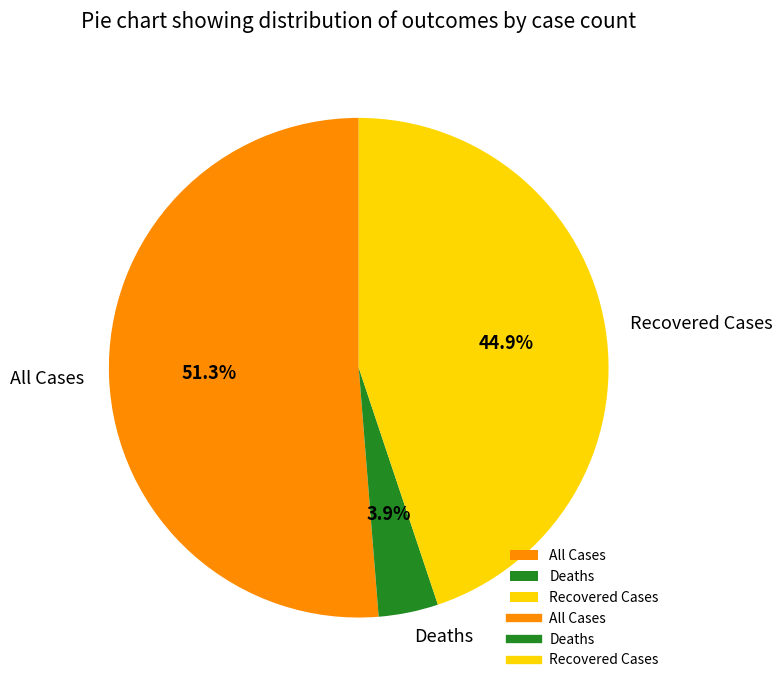

To the nearest percent, what portion does Recovered Cases represent?

45%